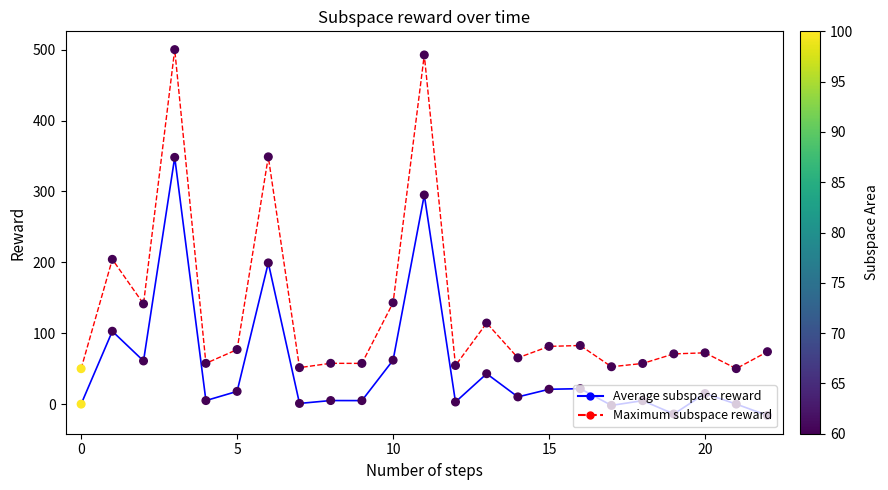

Which series has the largest total across all categories?

Maximum subspace reward